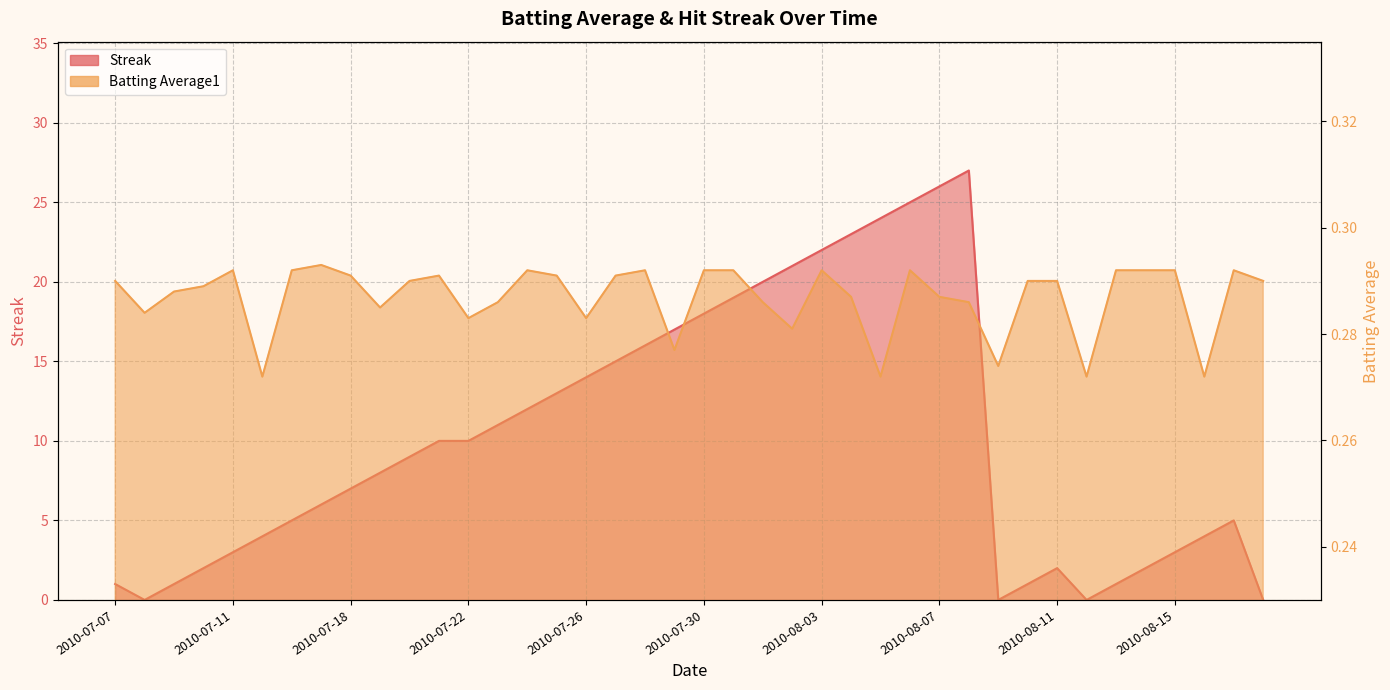

List the series in order of their overall mean, lowest first.

Batting Average1, Streak